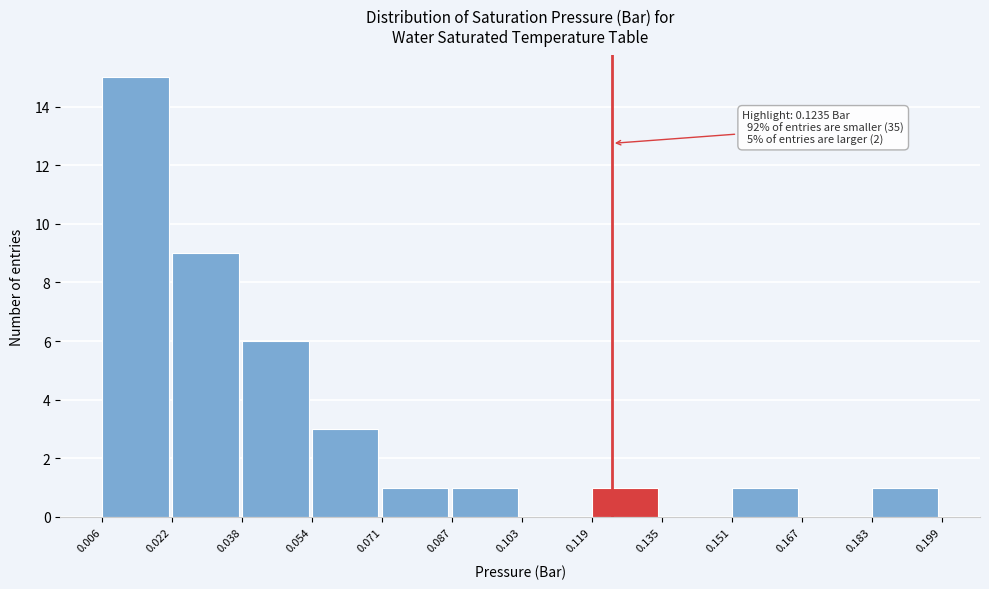

Over which range of the x-axis is the bar tallest?

0.006 to 0.022